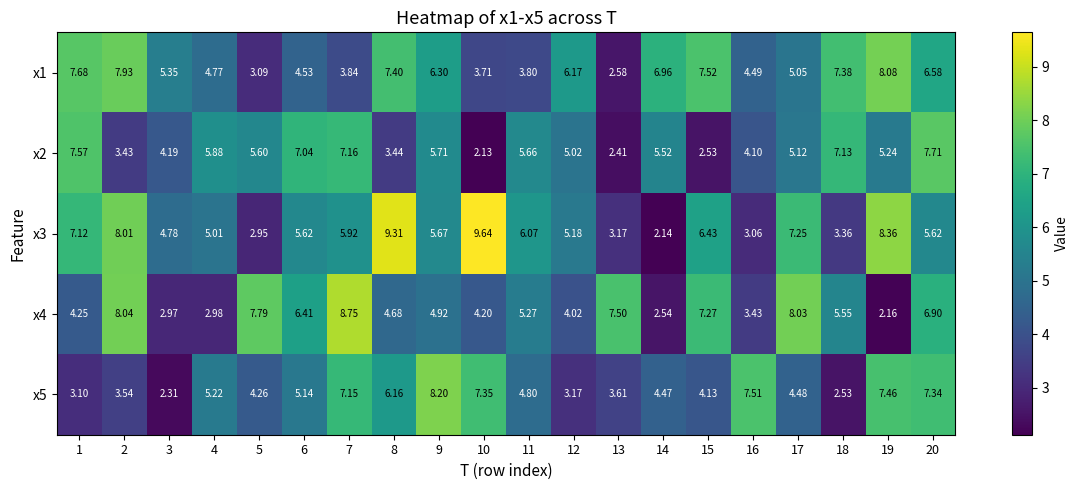

Count the number of categories in the chart.

20